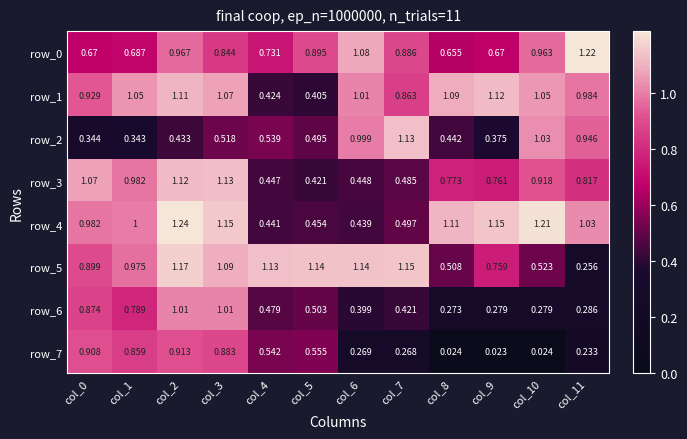

Is the value of row_2 at col_6 greater than the value of row_0 at col_1?

Yes